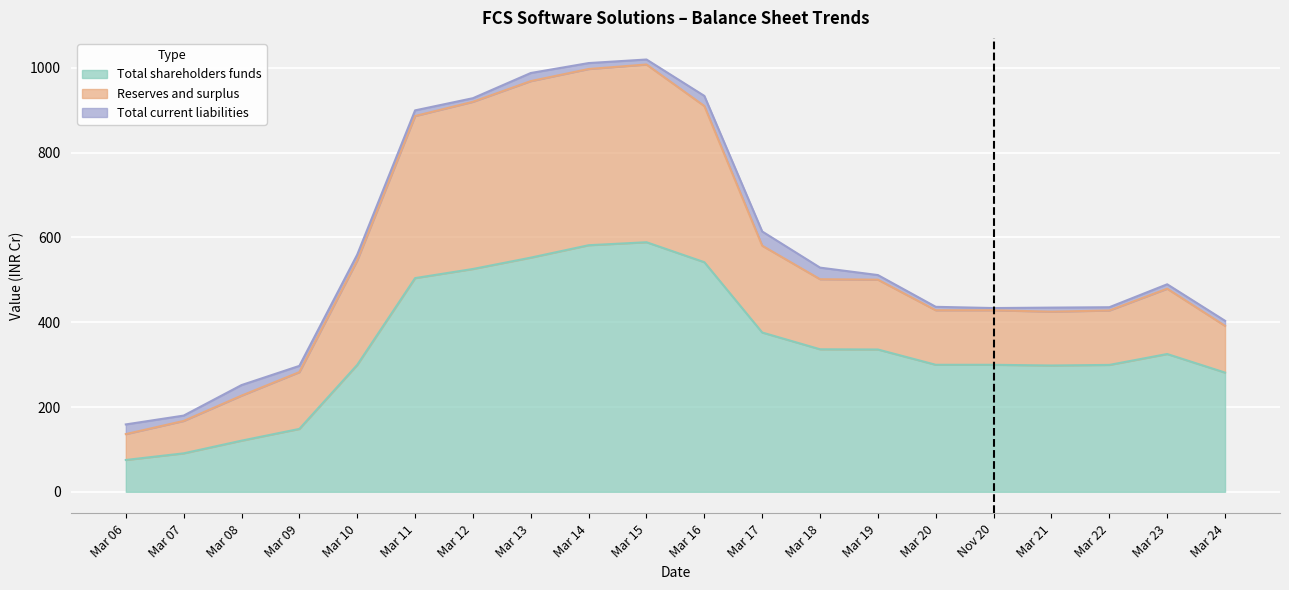

Reading left to right, what are all the values shown in this chart?

Total shareholders funds: 75.1	90.7	120.6	148.4	299.4	504.1	525.6	552.4	581.6	588.7	541.6	375.7	336.2	335.7	299.6	299.6	297.9	299.3	325.0	281.2
Reserves and surplus: 61.0	76.5	106.2	133.9	246.4	382.3	394.3	416.4	415.7	419.2	368.4	204.8	165.2	164.7	128.6	128.6	127.0	128.4	154.1	110.2
Total current liabilities: 22.8	12.6	24.9	14.7	13.7	13.3	8.5	19.1	14.0	11.8	23.9	33.5	27.3	10.9	8.1	5.2	9.6	7.7	10.4	12.0